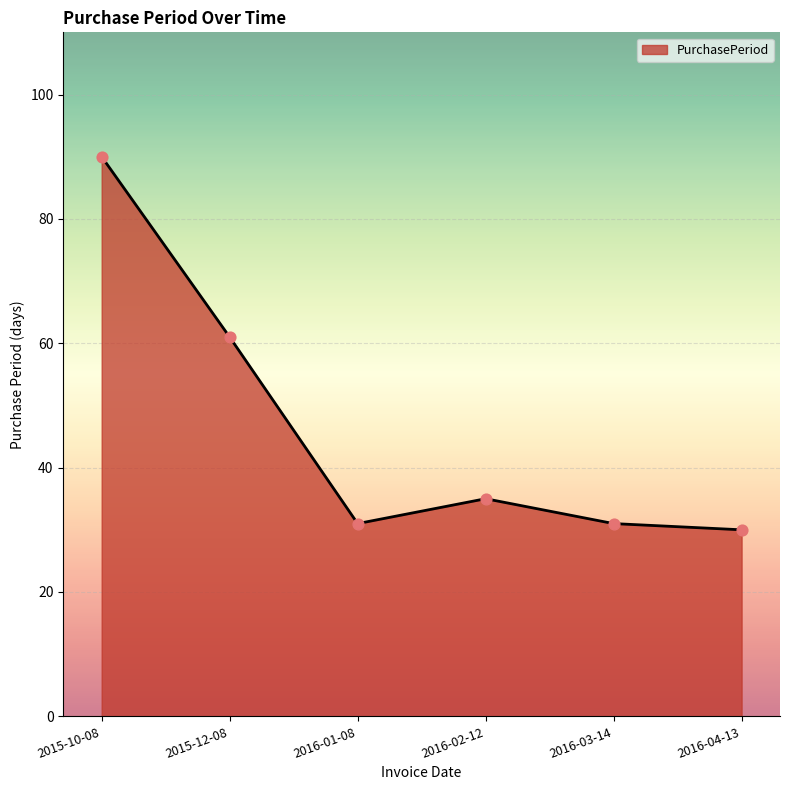

What is the change in value from 2015-12-08 to 2016-02-12?

-26